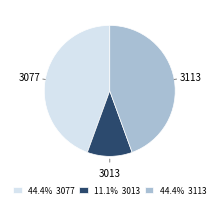

Is the sum of 11.1% 3013 and 44.4% 3077 greater than half?

Yes